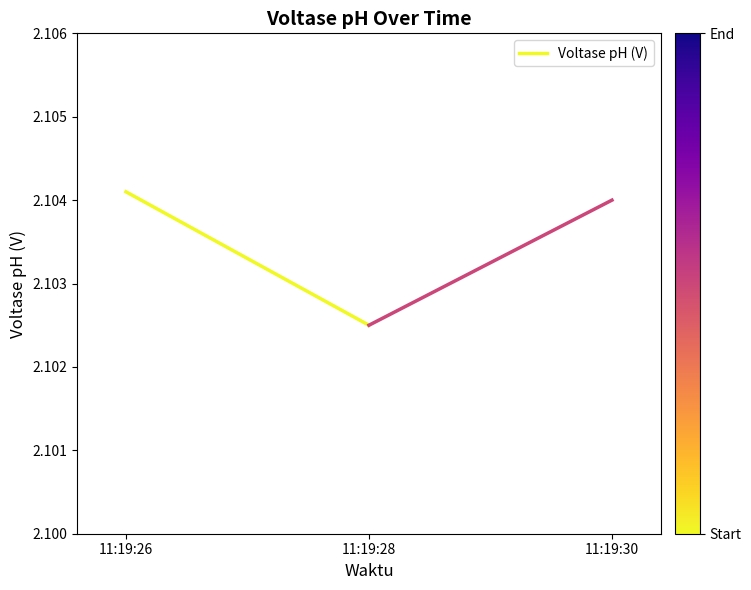

Read the value at 11:19:28.

2.1